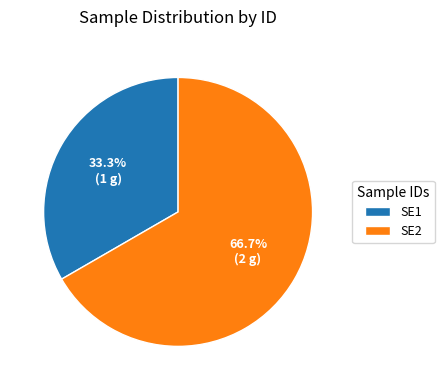

To the nearest percent, what is the difference between the SE1 and SE2 slice percentages?

33%